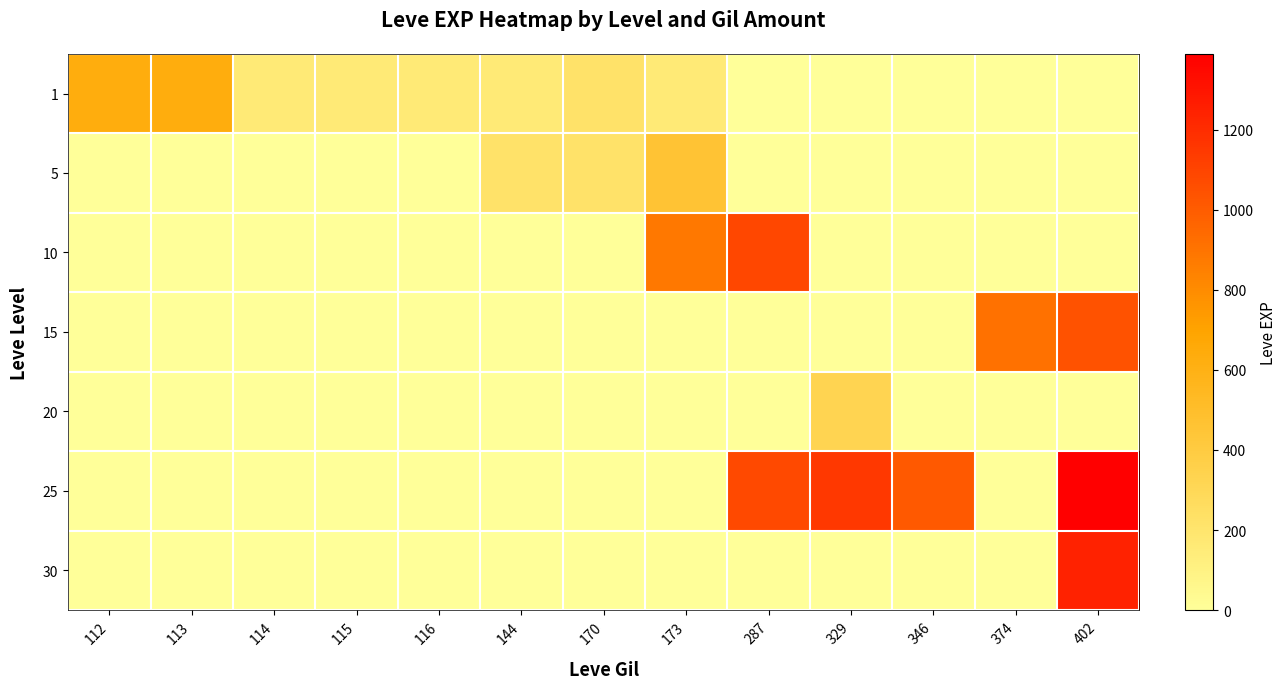

Reading right to left, what are all the values shown in this chart?

1: 402=0	374=0	346=0	329=0	287=0	173=160	170=220	144=160	116=160	115=160	114=160	113=630	112=630
5: 402=0	374=0	346=0	329=0	287=0	173=460	170=220	144=220	116=0	115=0	114=0	113=0	112=0
10: 402=0	374=0	346=0	329=0	287=1090	173=880	170=0	144=0	116=0	115=0	114=0	113=0	112=0
15: 402=1040	374=910	346=0	329=0	287=0	173=0	170=0	144=0	116=0	115=0	114=0	113=0	112=0
20: 402=0	374=0	346=0	329=330	287=0	173=0	170=0	144=0	116=0	115=0	114=0	113=0	112=0
25: 402=1390	374=0	346=1010	329=1150	287=1080	173=0	170=0	144=0	116=0	115=0	114=0	113=0	112=0
30: 402=1240	374=0	346=0	329=0	287=0	173=0	170=0	144=0	116=0	115=0	114=0	113=0	112=0